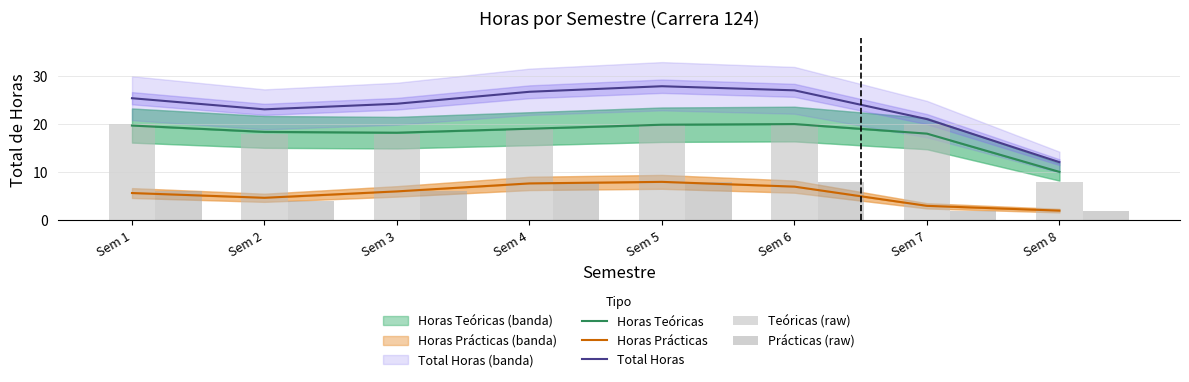

Rank the series at Sem 6 from highest to lowest value.

Total Horas, Teóricas (raw), Horas Teóricas, Prácticas (raw), Horas Prácticas